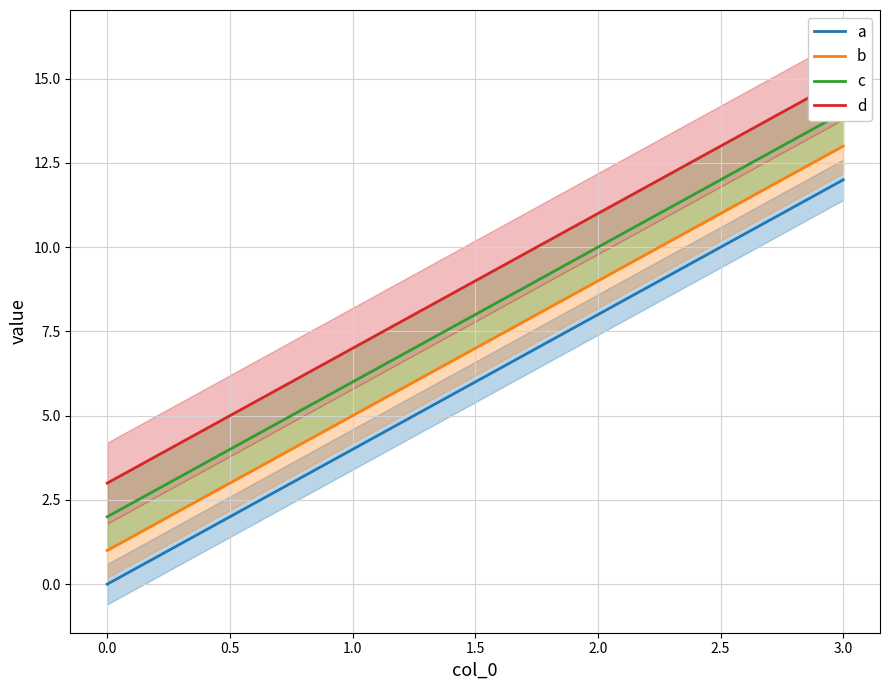

True or false: a has more than 2 interior local peaks.

False